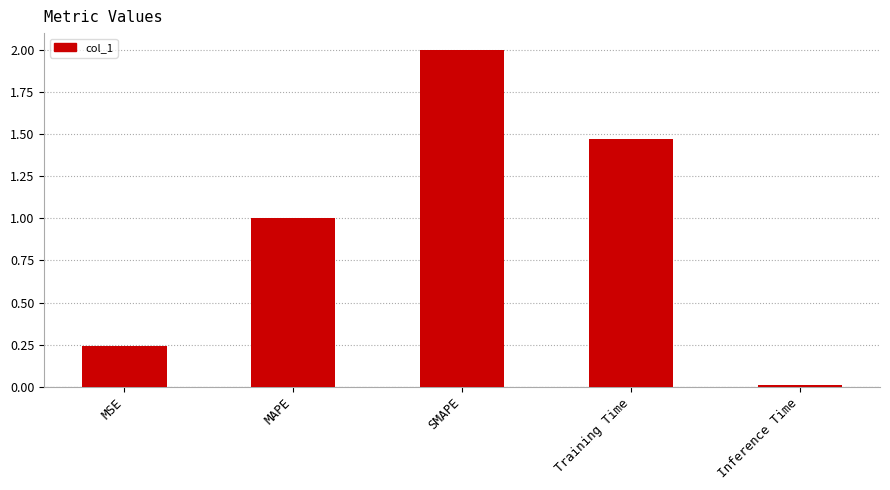

The value at MSE is 0.1. True or false?

False